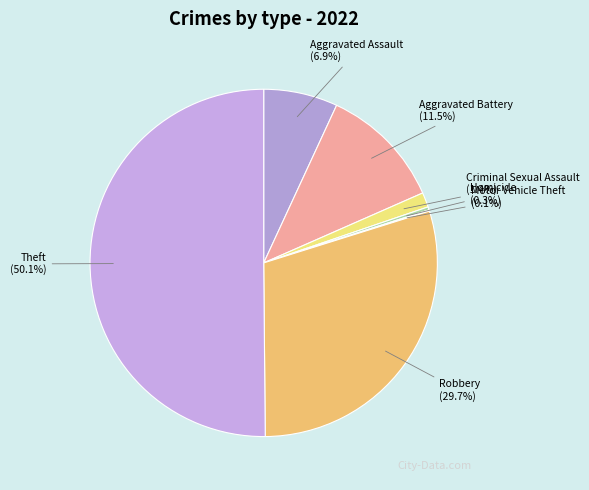

What is the total percentage of Theft and Criminal Sexual Assault?

51.5%